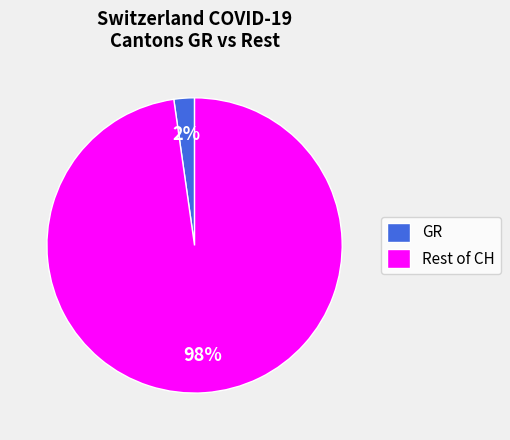

Is there any slice that represents more than half of the pie?

Yes